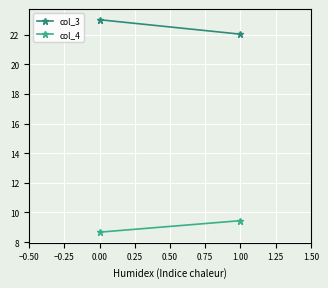

Rank the series by their average value, from highest to lowest.

col_3, col_4